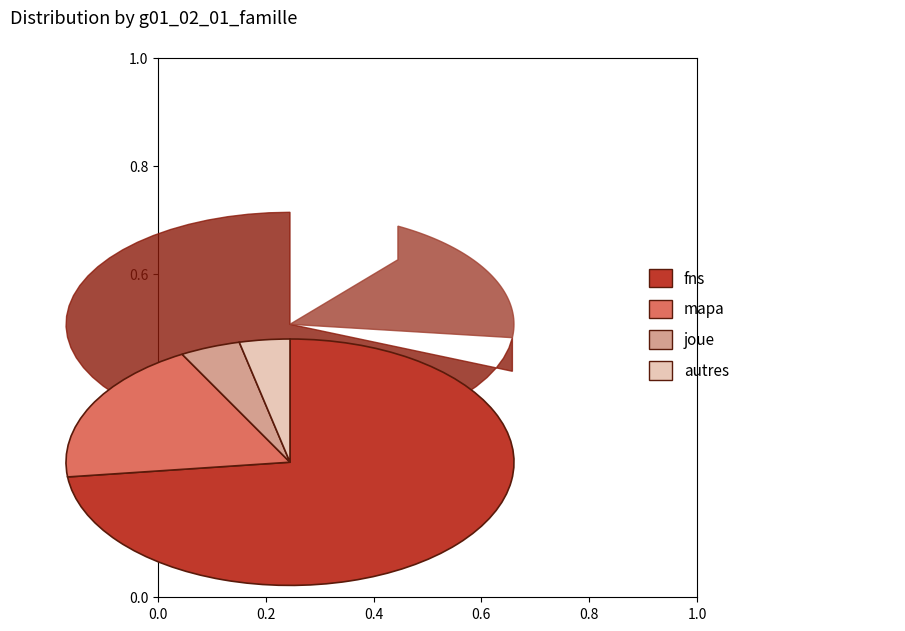

What percentage is the joue slice, to the nearest percent?

4%